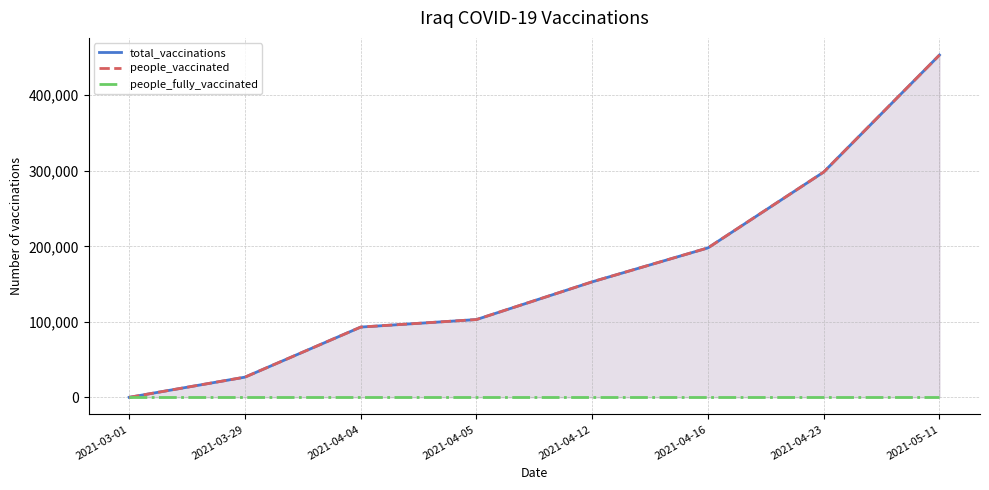

True or false: people_fully_vaccinated and people_vaccinated intersect in this chart.

False